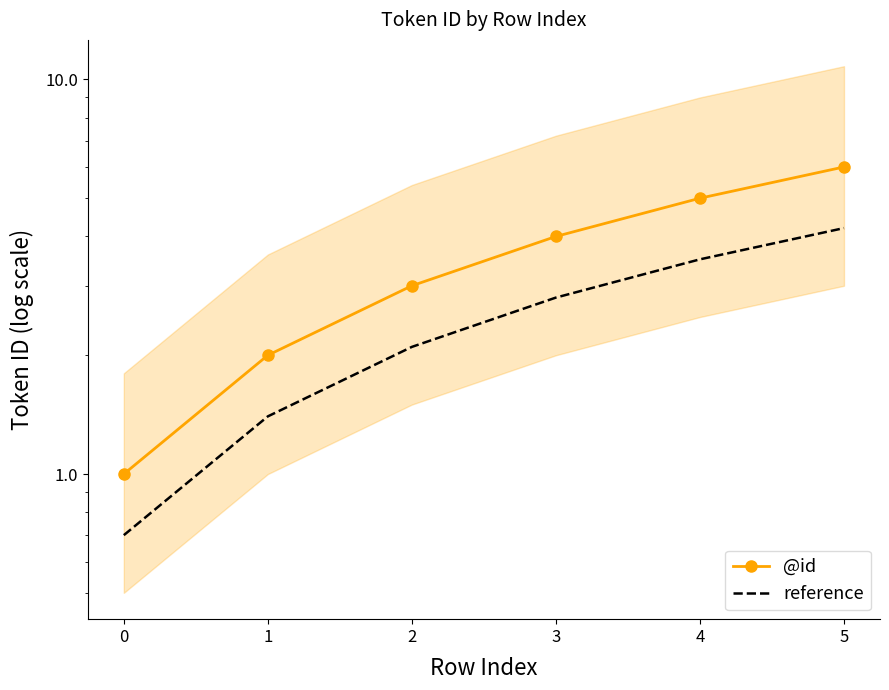

At which category is the sum across all series the highest?

5